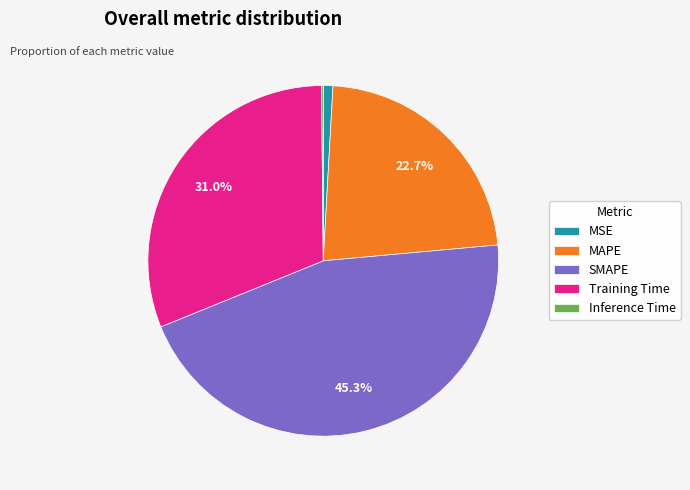

What percentage is NOT represented by Training Time?

69.0%